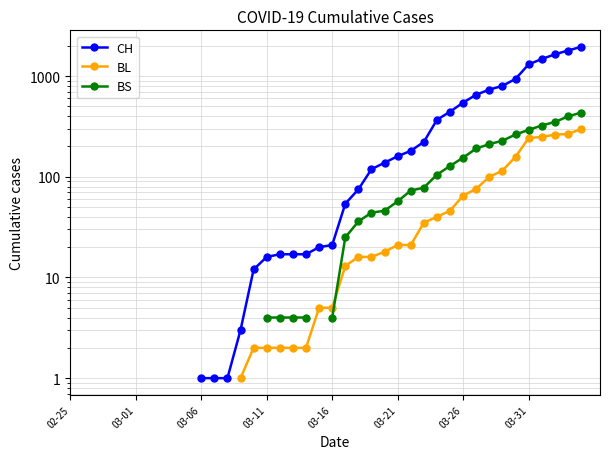

Is it true that CH equals 1026.3 at 32?

False